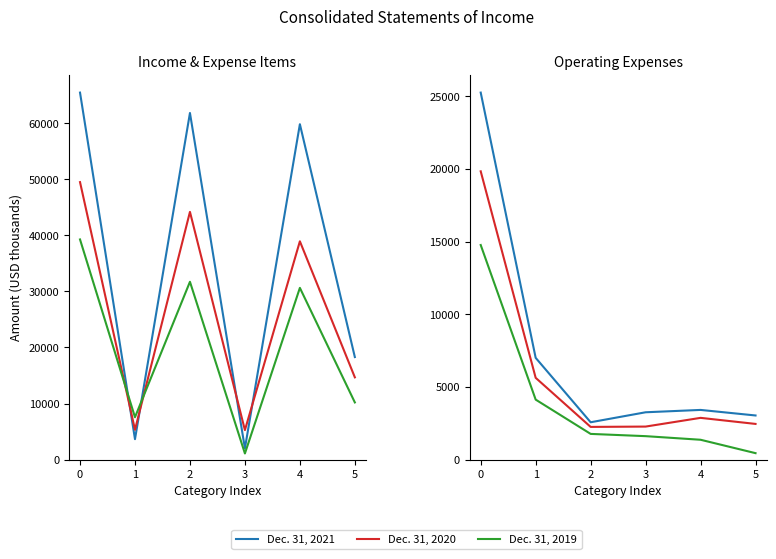

Count the number of categories in the chart.

6